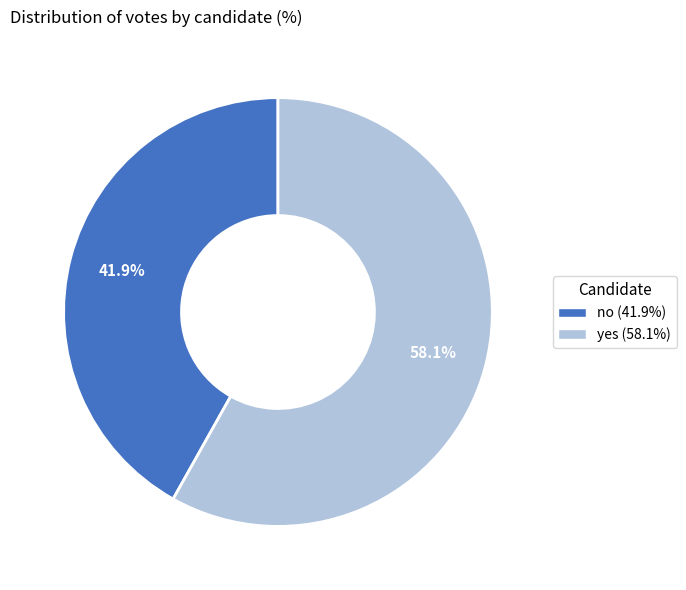

Rank the categories by value from highest to lowest.

yes, no